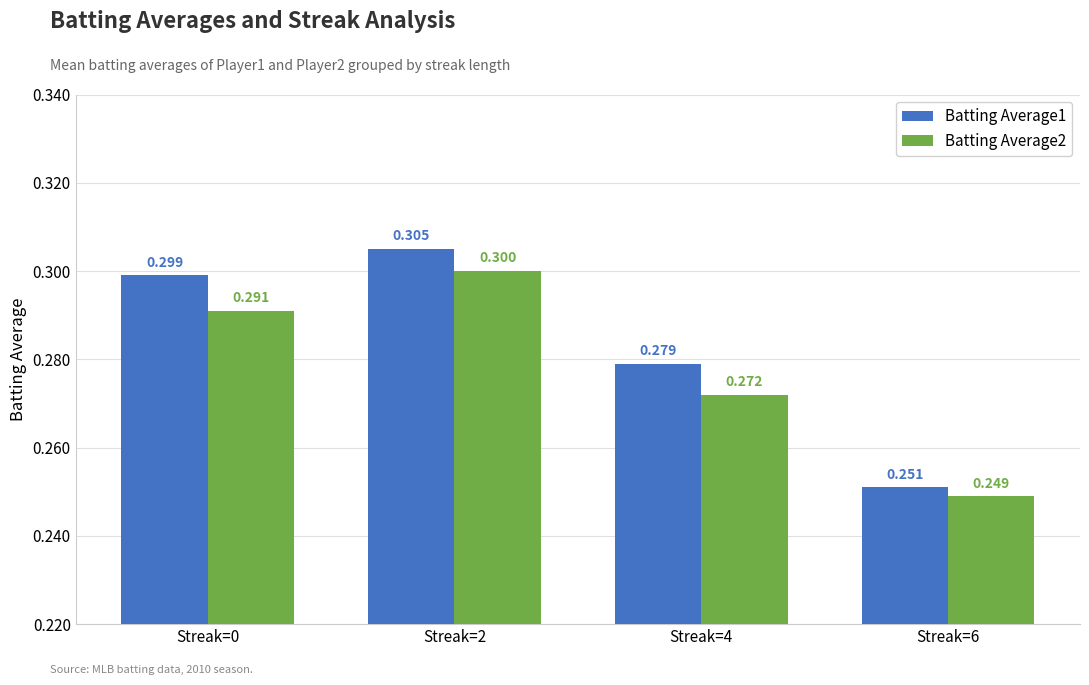

The value of Batting Average1 at Streak=6 is 0.1. True or false?

False